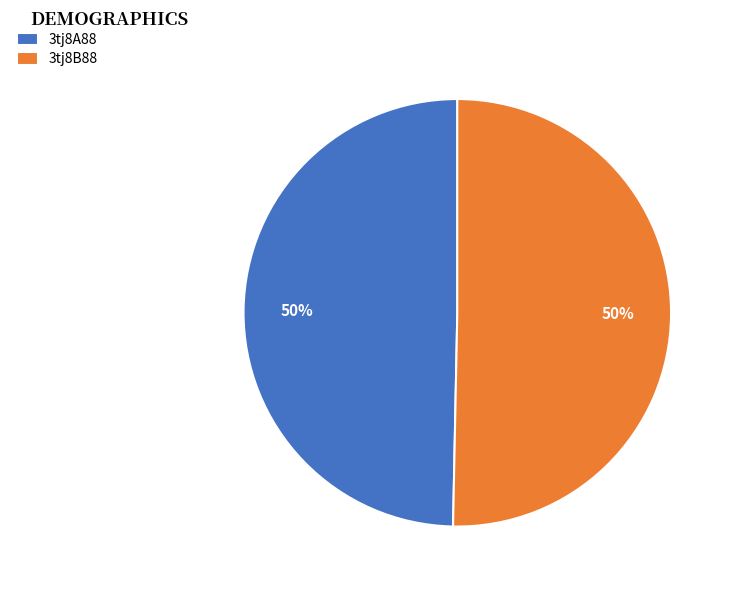

How many slices are in this pie chart?

2